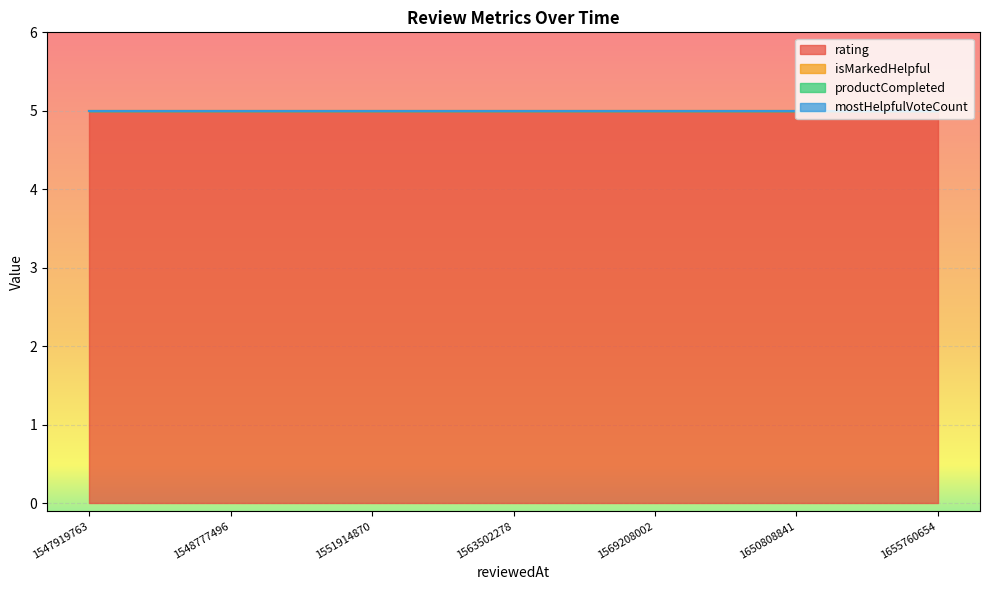

What is the spread (max minus min) of values at 1563502278090?

5